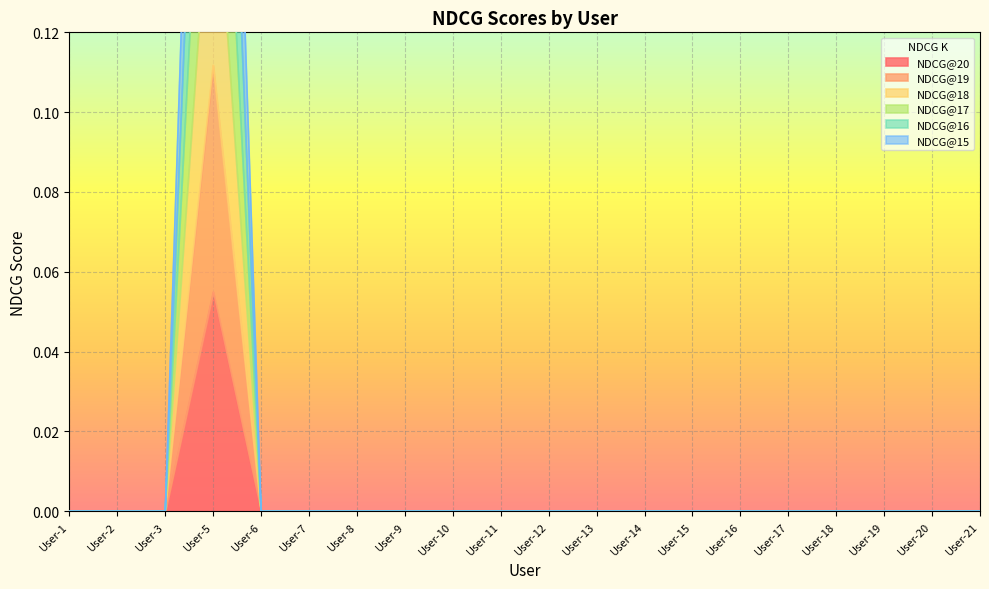

How many NDCG@17 values are between 0 and 1?

20